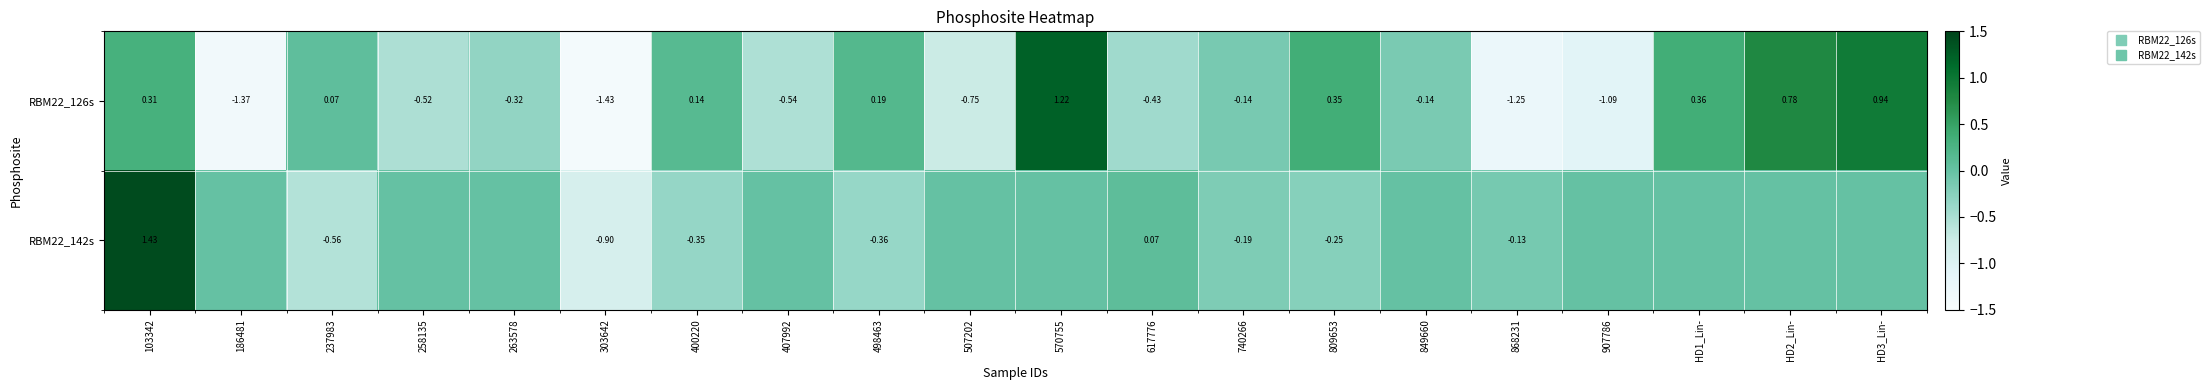

At which label does RBM22_126s reach its minimum?

303642